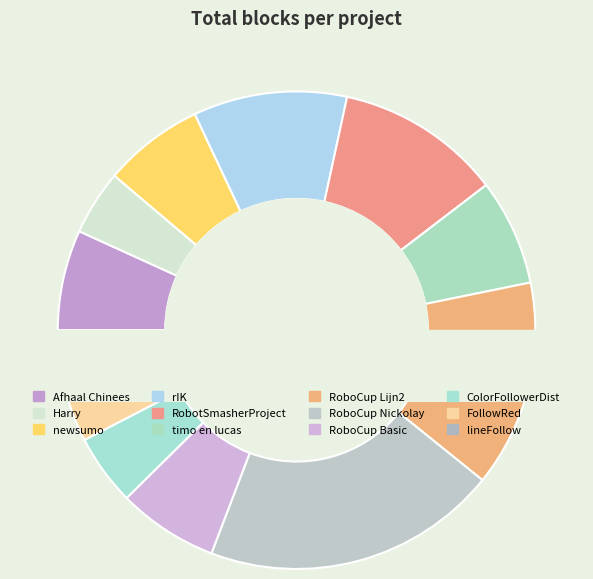

Is there a majority slice in this chart?

No